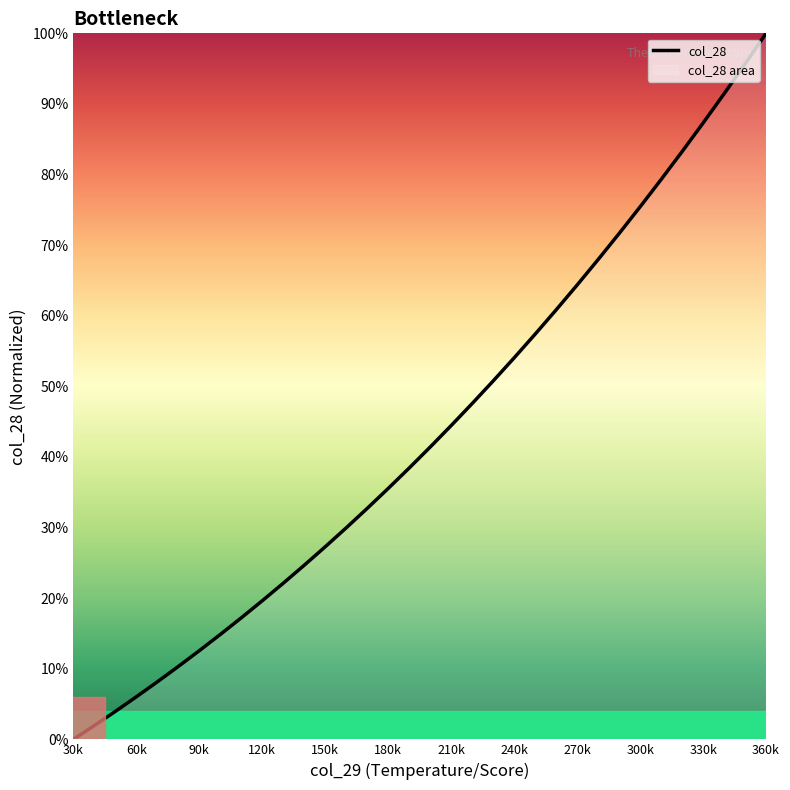

What is the greatest value displayed?

100.0